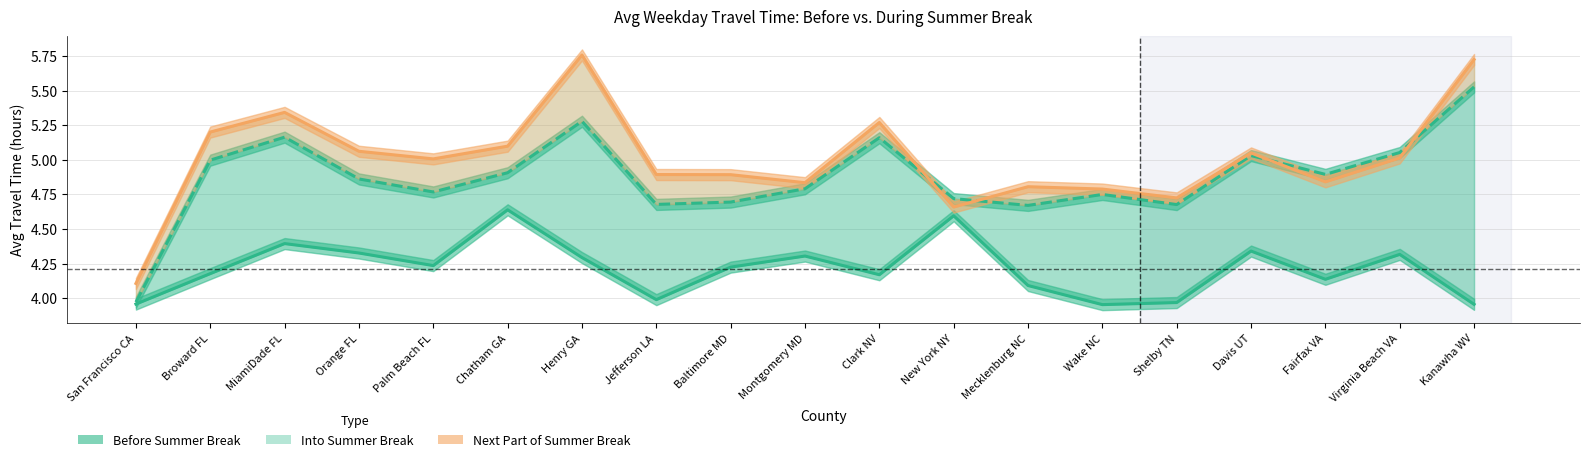

Which label corresponds to the largest value in the chart?

Henry GA